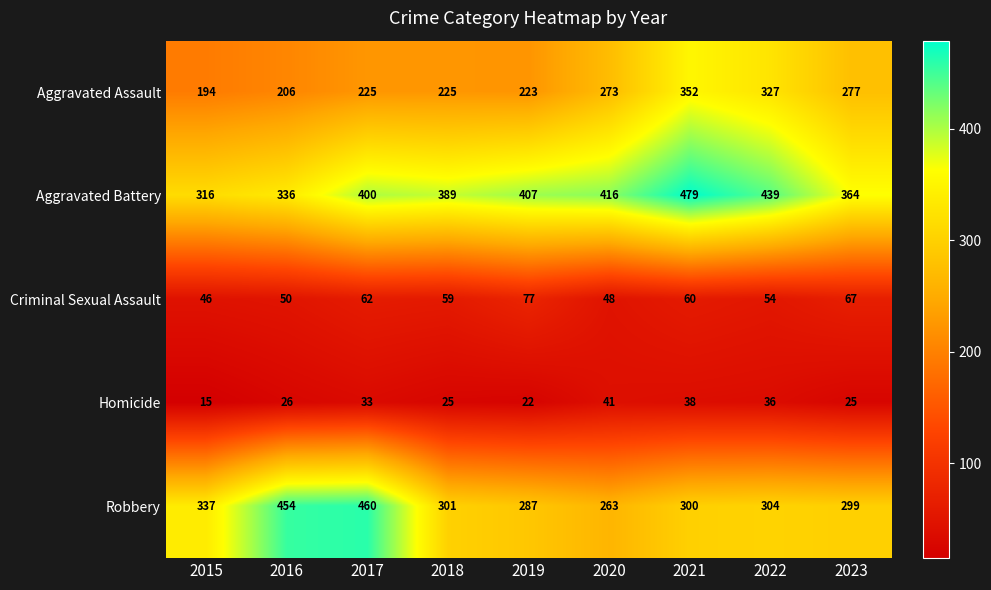

True or false: Aggravated Assault has a value of 94 at 2016.

False